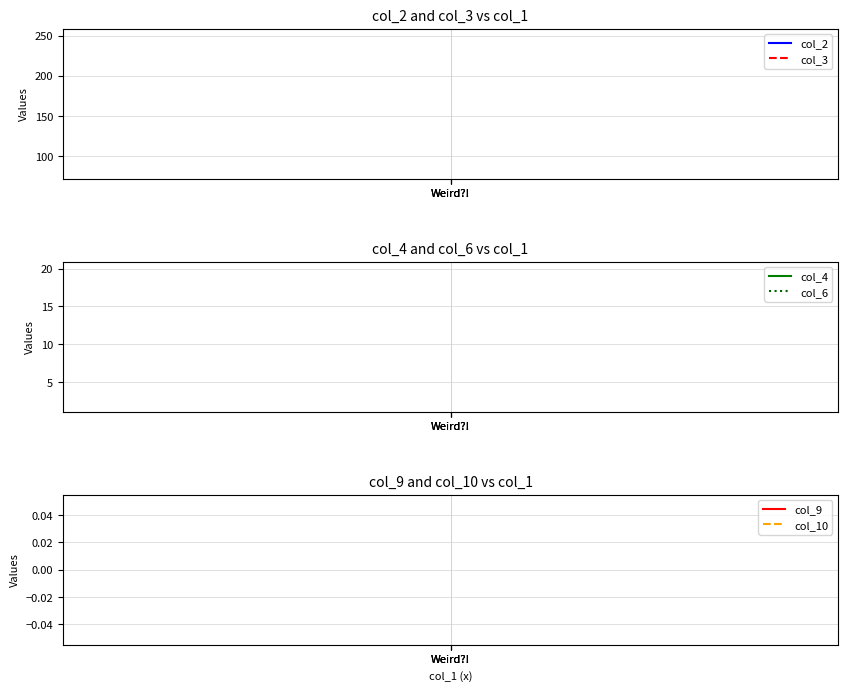

Which series has the largest total across all categories?

col_2